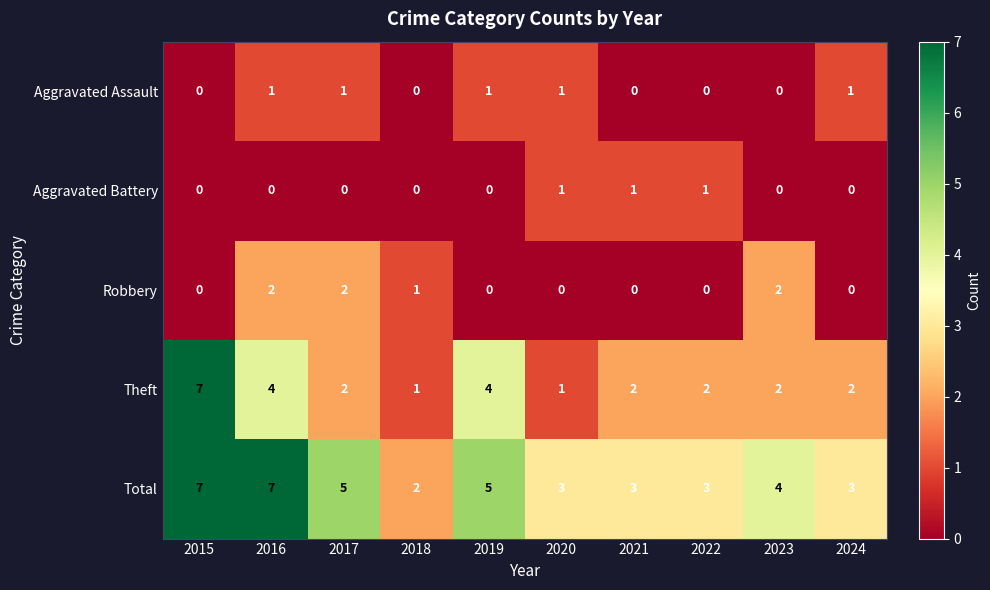

True or false: Robbery has a value of 1 at 2020.

False